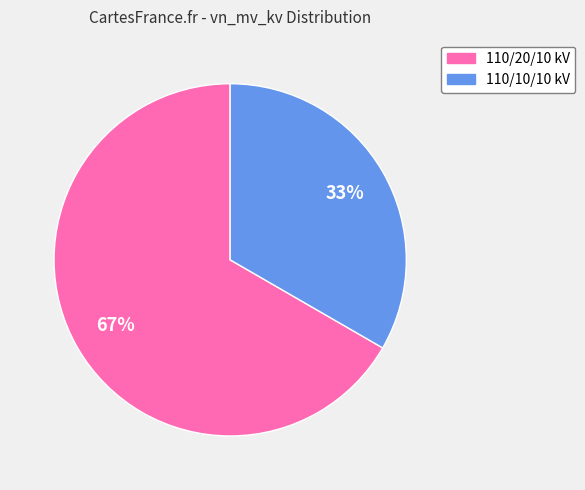

To the nearest percent, what is the average slice percentage?

50%